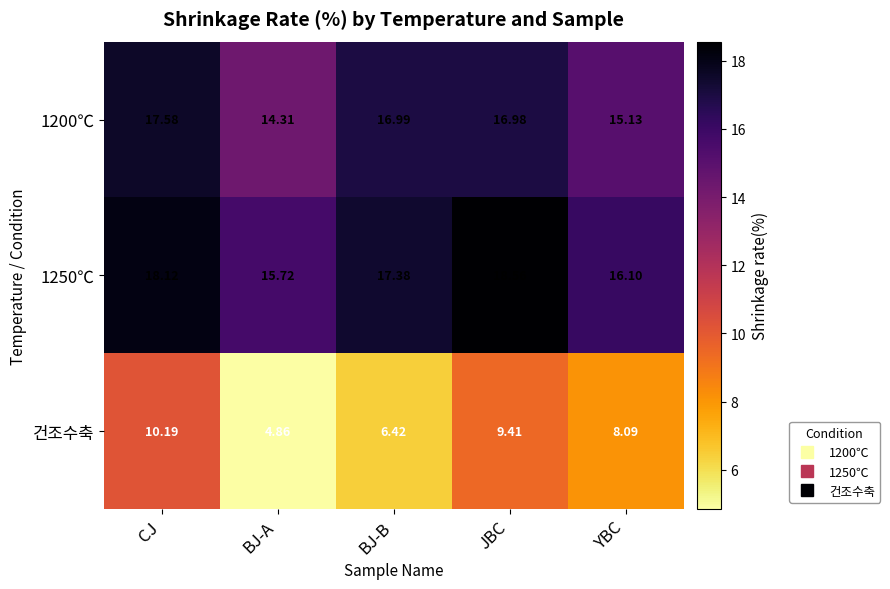

Rank the categories by 1250℃ value from lowest to highest.

BJ-A, YBC, BJ-B, CJ, JBC